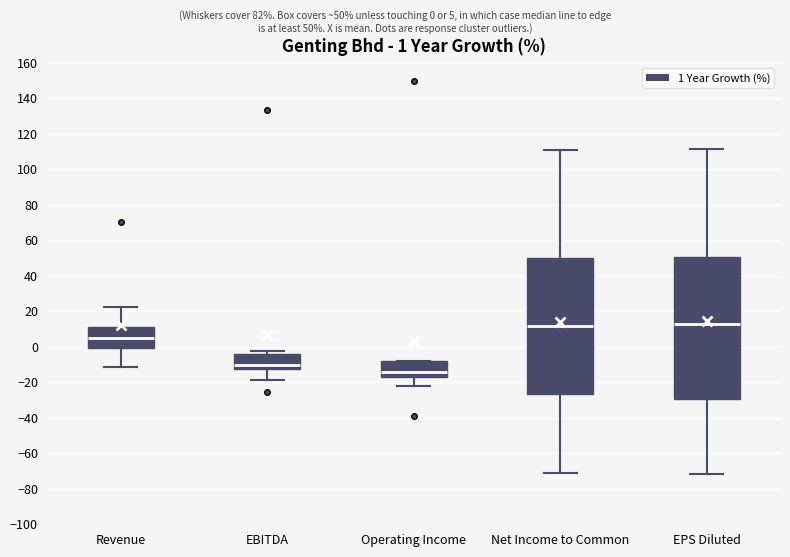

Which box is the tallest, from its lower edge to its upper edge?

EPS Diluted